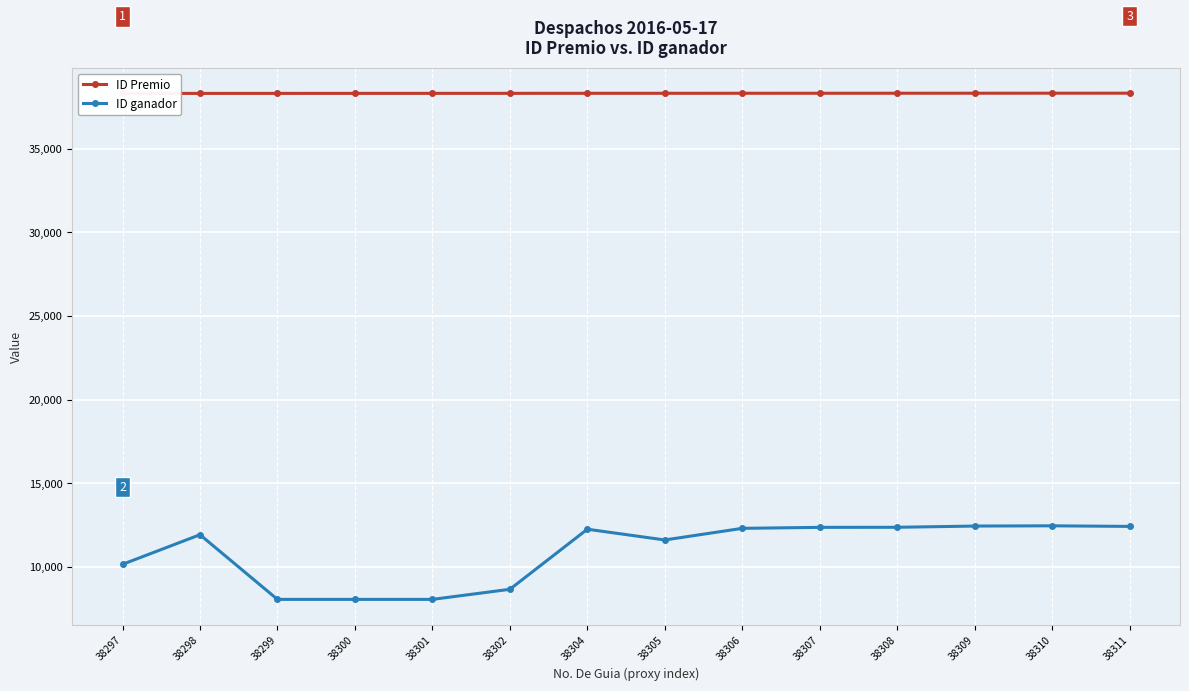

How many lines are shown in the chart?

2